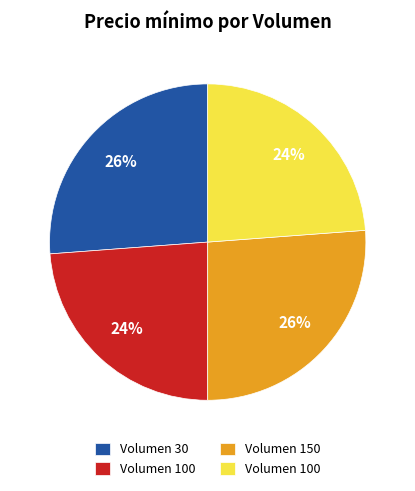

To the nearest percent, what is the average slice percentage?

25%